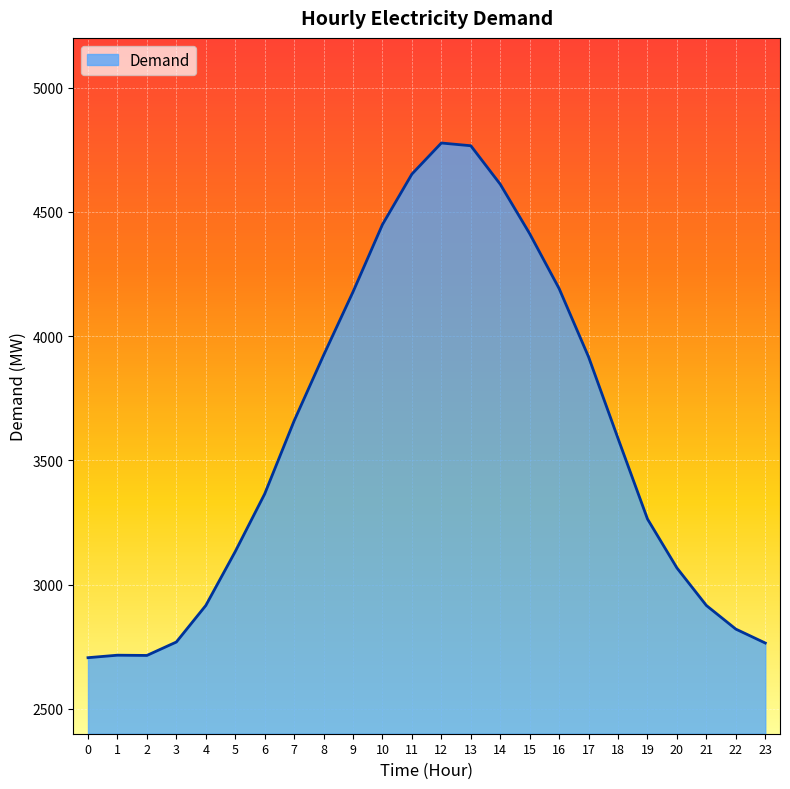

What is the ratio of the value at 7 to the value at 15?

0.8